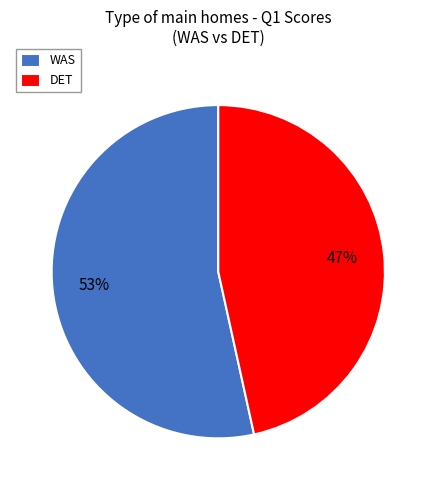

Does any single category account for the majority?

Yes